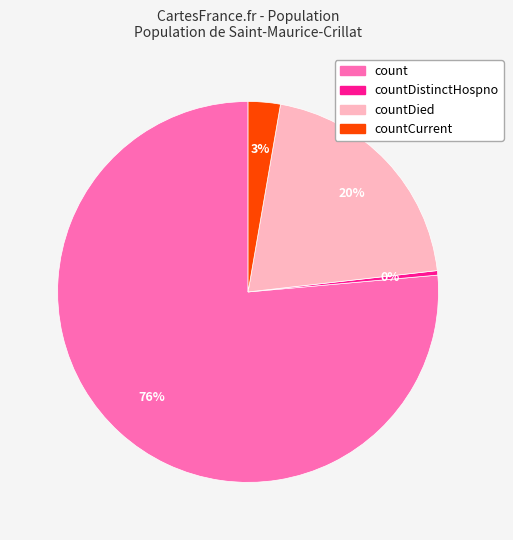

Is there any slice that represents more than half of the pie?

Yes